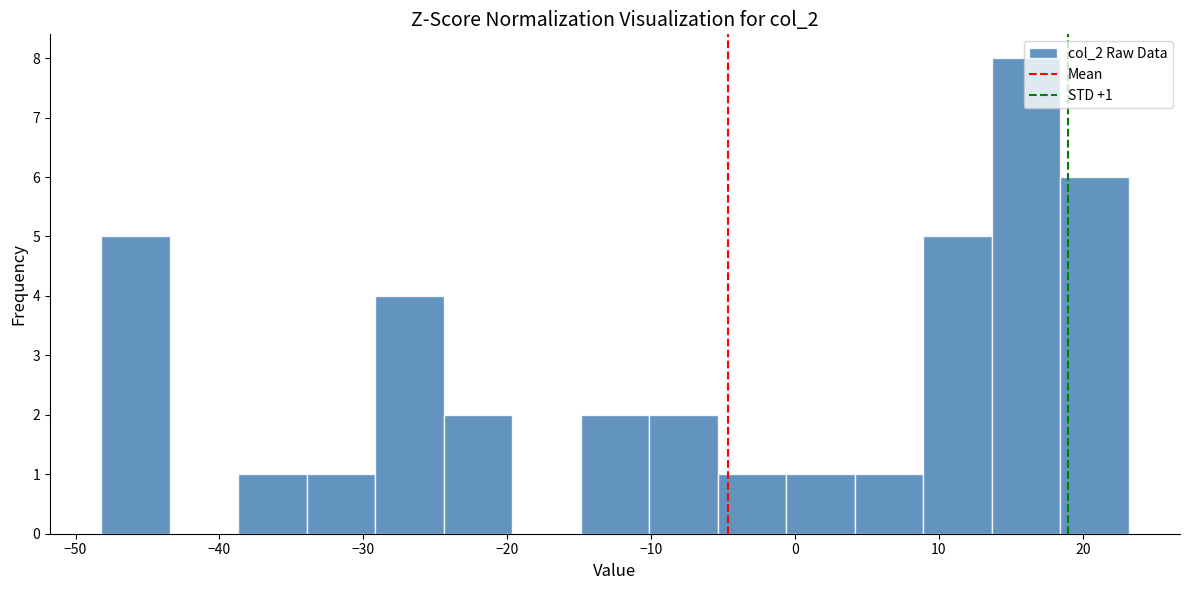

Which range on the x-axis has the tallest bar?

14 to 18